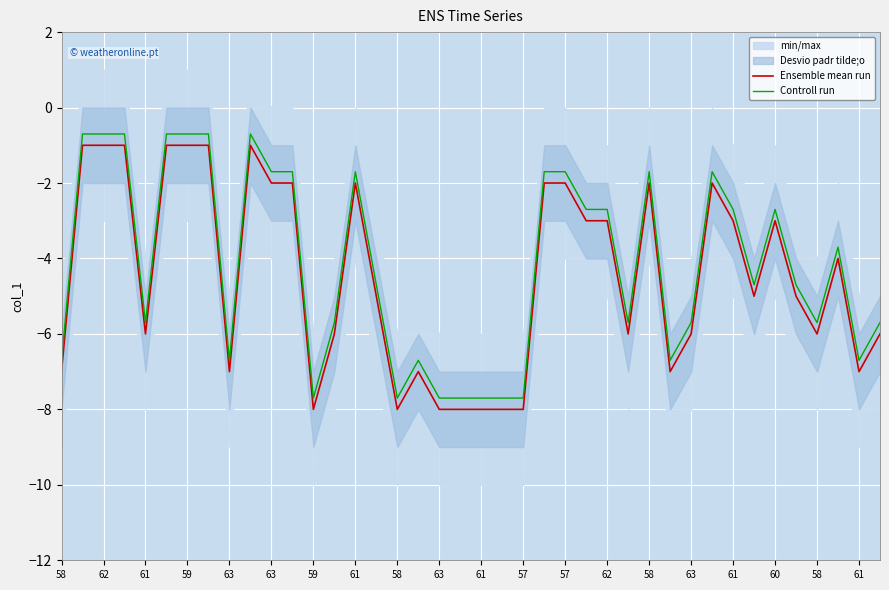

List the series in order of their peak value, highest first.

Controll run, Ensemble mean run